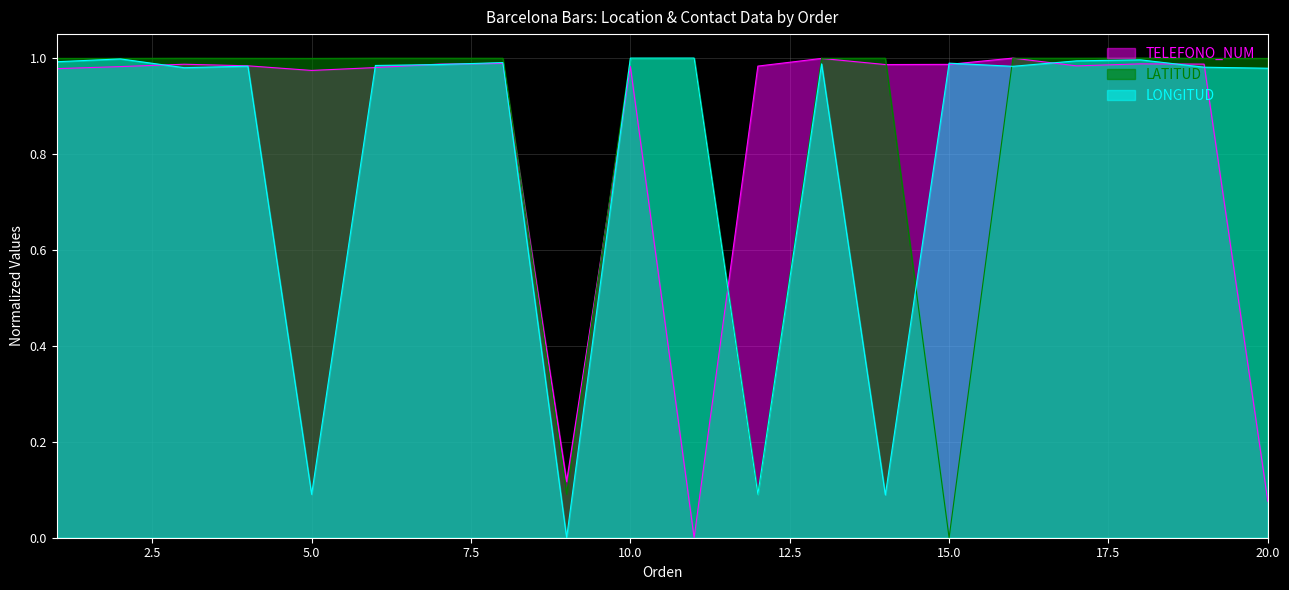

Where is the first local maximum for LATITUD?

3